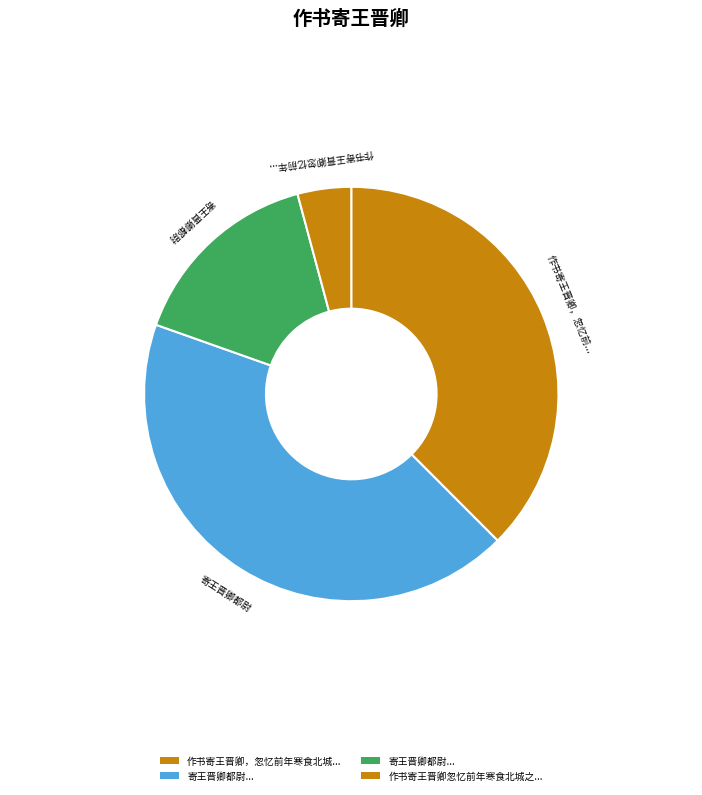

How many slices are in this pie chart?

4